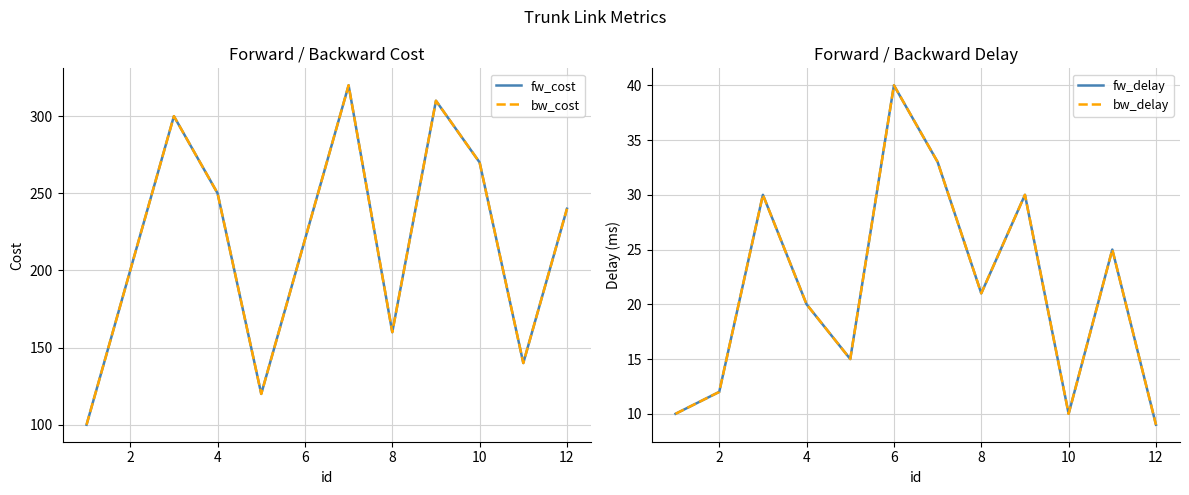

The value of bw_delay at 10 is 45. True or false?

False